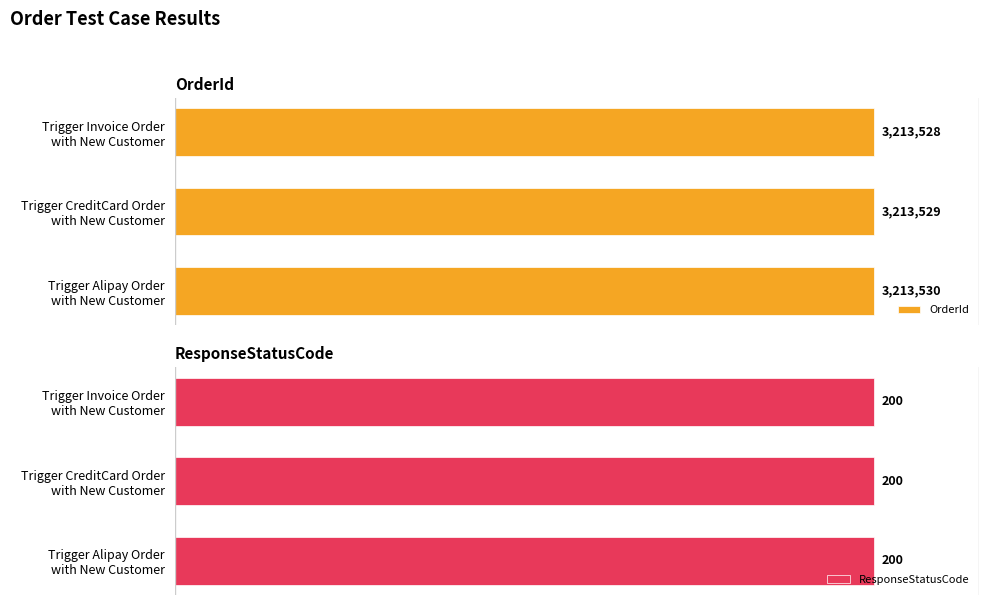

At 2, list the series in order from smallest to largest.

ResponseStatusCode, OrderId